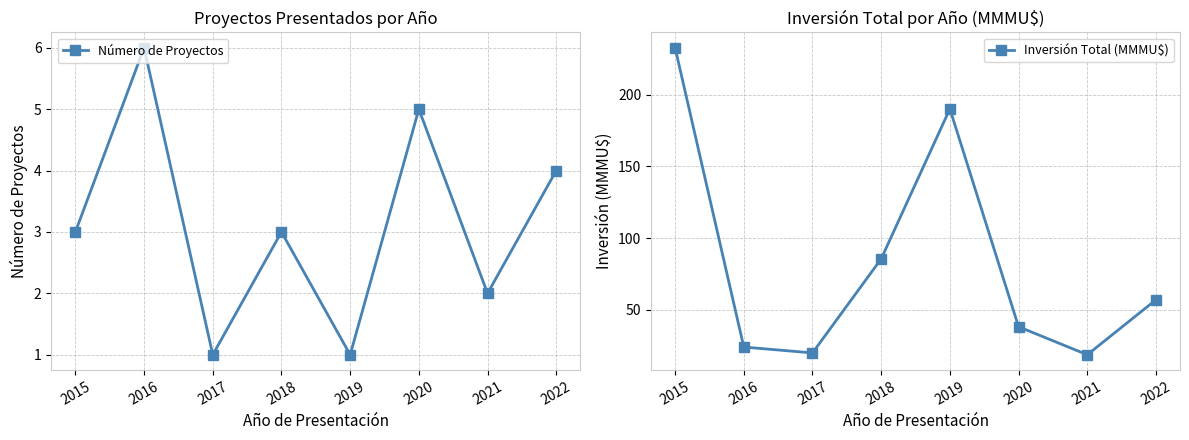

What is the sum of the Número de Proyectos values at 2020 and 2016?

11